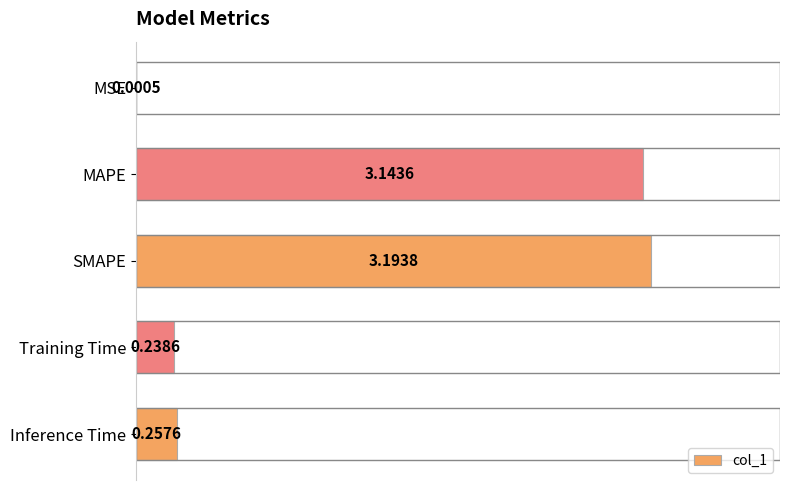

Which has a higher value, Inference Time or SMAPE?

SMAPE